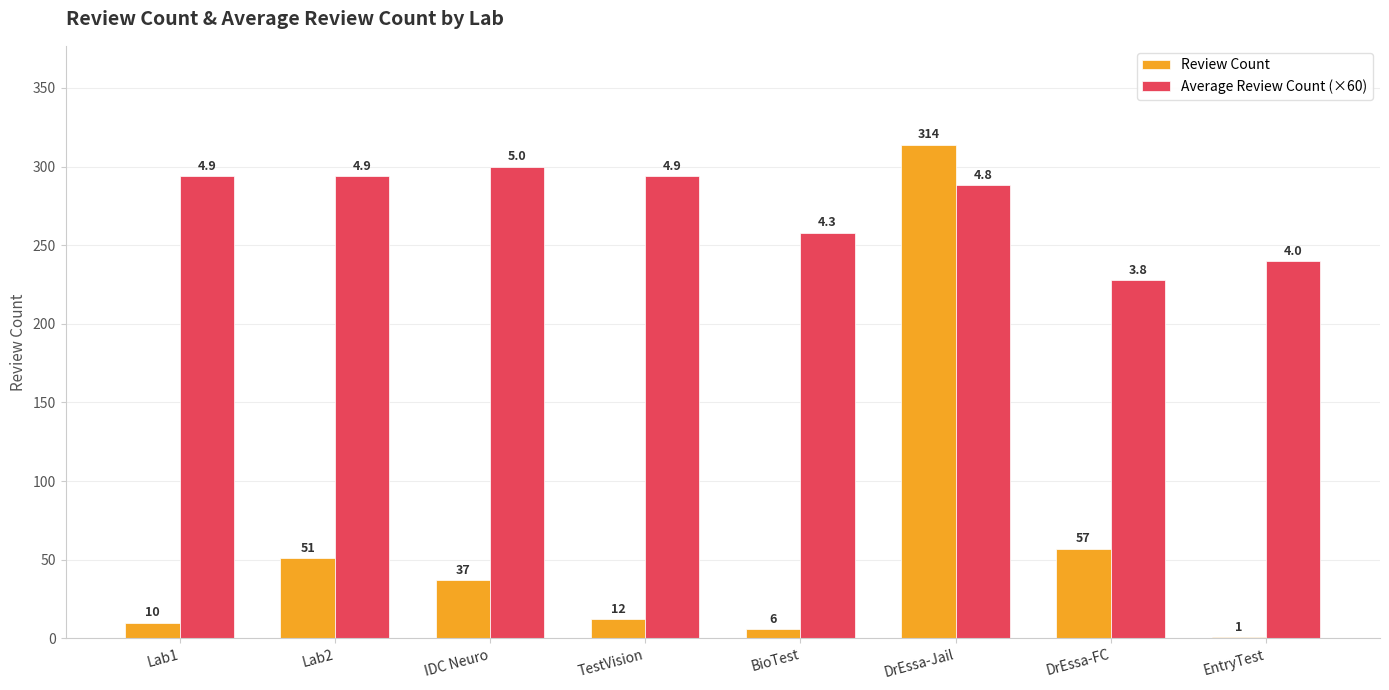

True or false: Review Count has a value of 51 at Lab2.

True